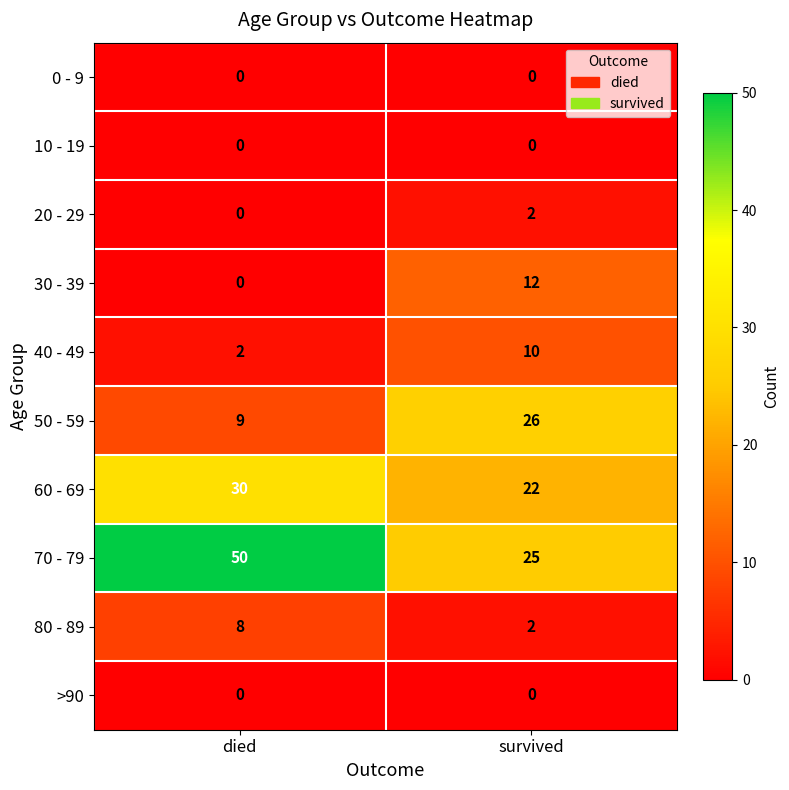

Reading left to right, extract all data points from this chart.

0 - 9: 0	0
10 - 19: 0	0
20 - 29: 0	2
30 - 39: 0	12
40 - 49: 2	10
50 - 59: 9	26
60 - 69: 30	22
70 - 79: 50	25
80 - 89: 8	2
>90: 0	0